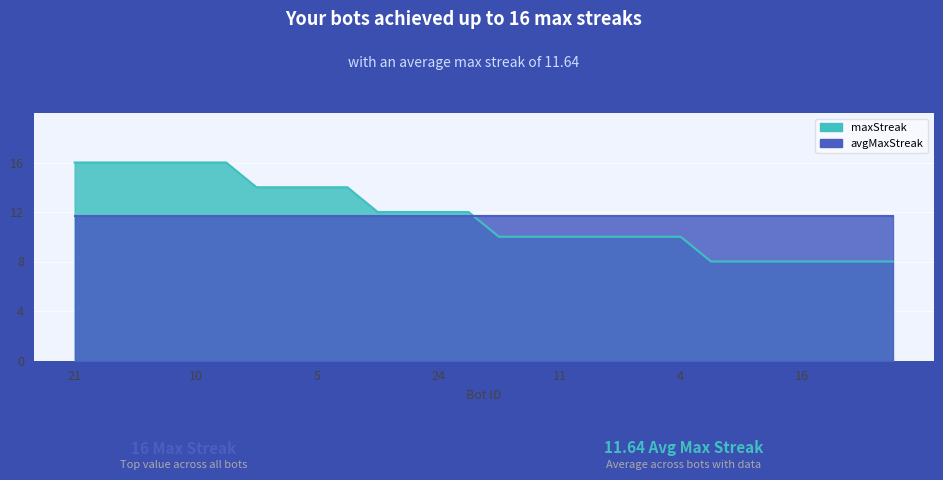

What is the label of the 27th point from the left?

8